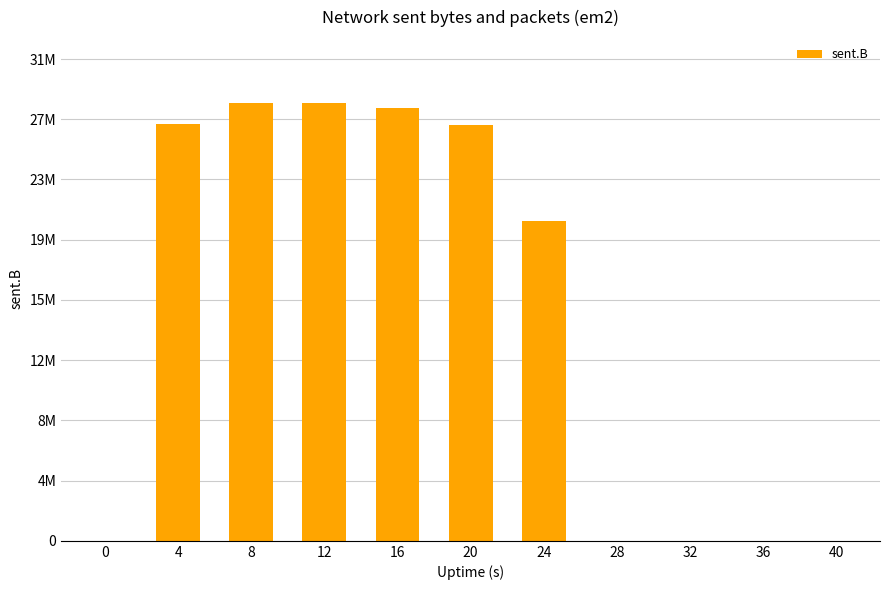

Are the bars horizontal?

No